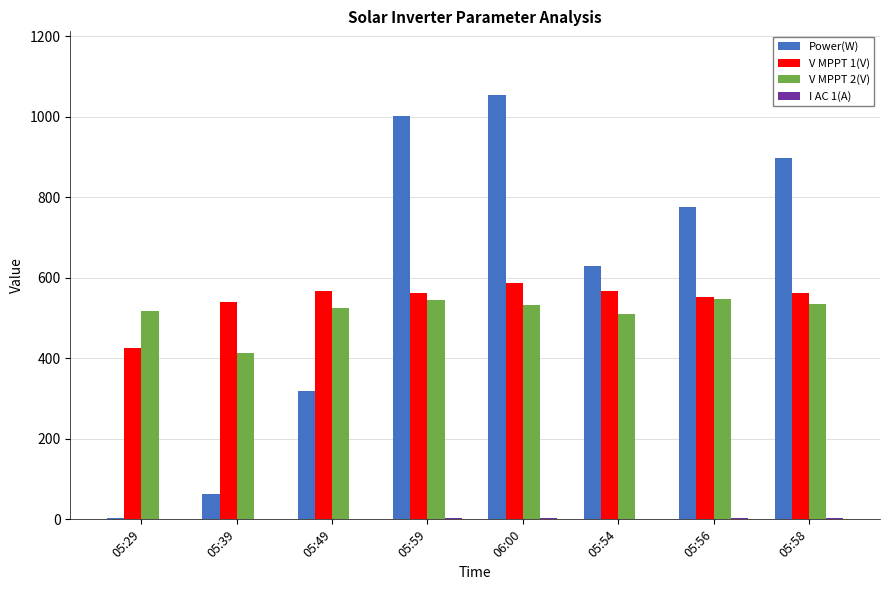

Where does the Power(W) series first go above 776?

05:59